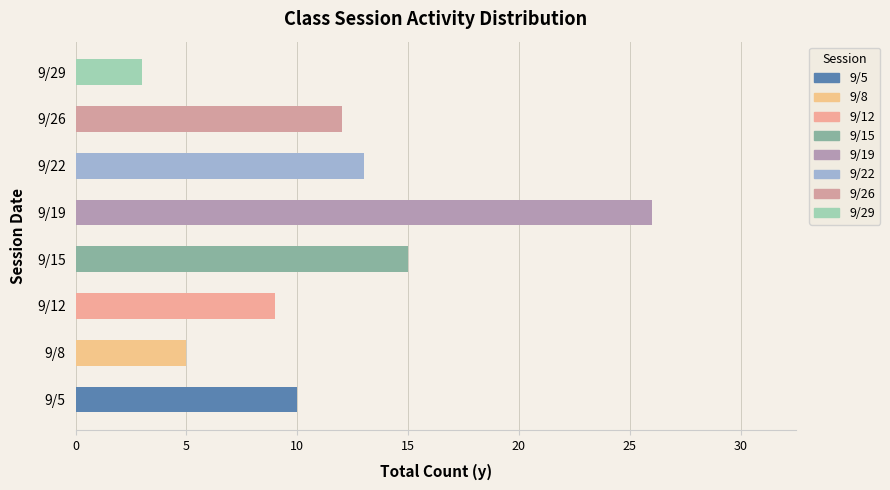

Rank the categories by value from highest to lowest.

9/19, 9/15, 9/22, 9/26, 9/5, 9/12, 9/8, 9/29